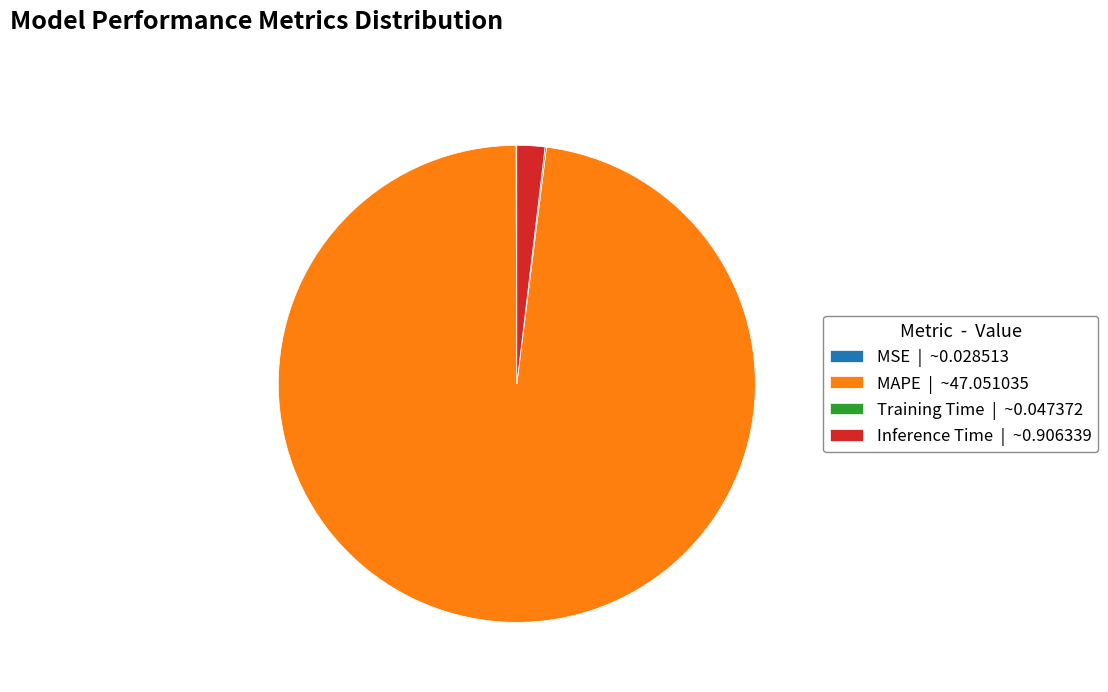

Is the sum of MAPE | ~47.051035 and Inference Time | ~0.906339 greater than half?

Yes